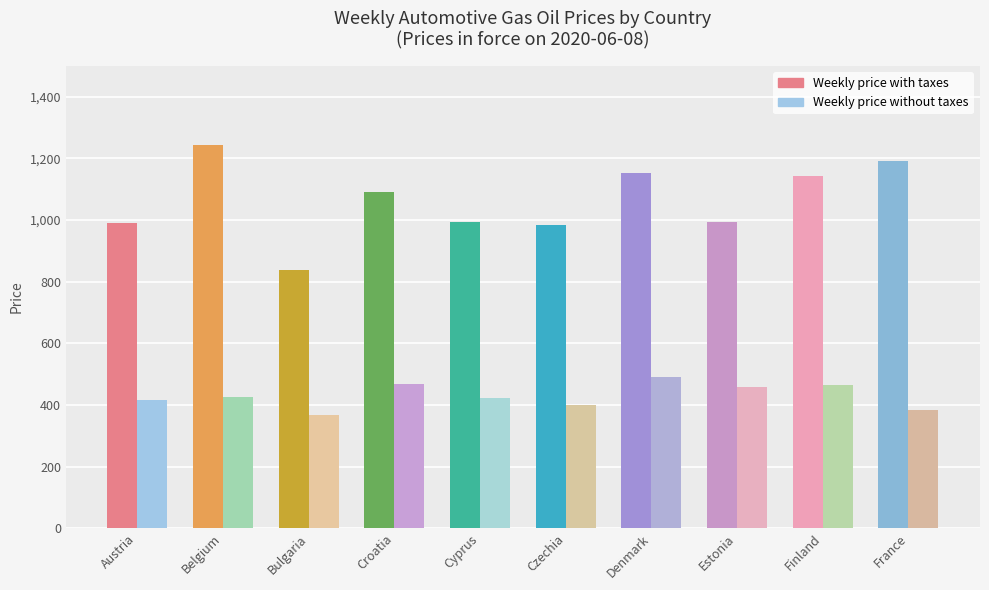

What value does the Weekly price without taxes series have at Czechia?

400.7